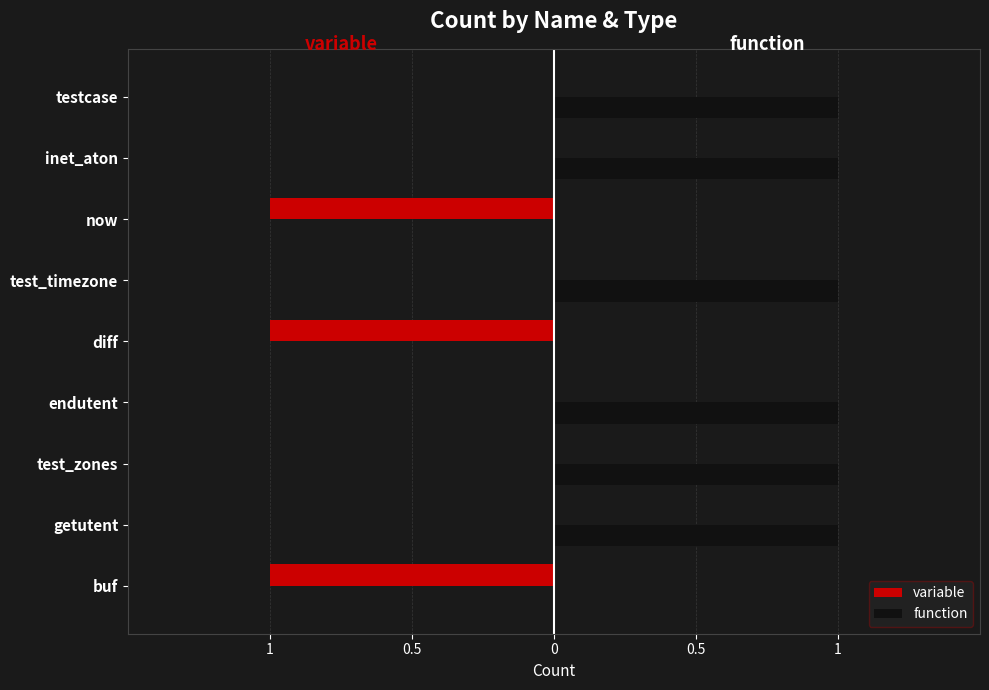

What are all the series names shown in the legend?

variable, function